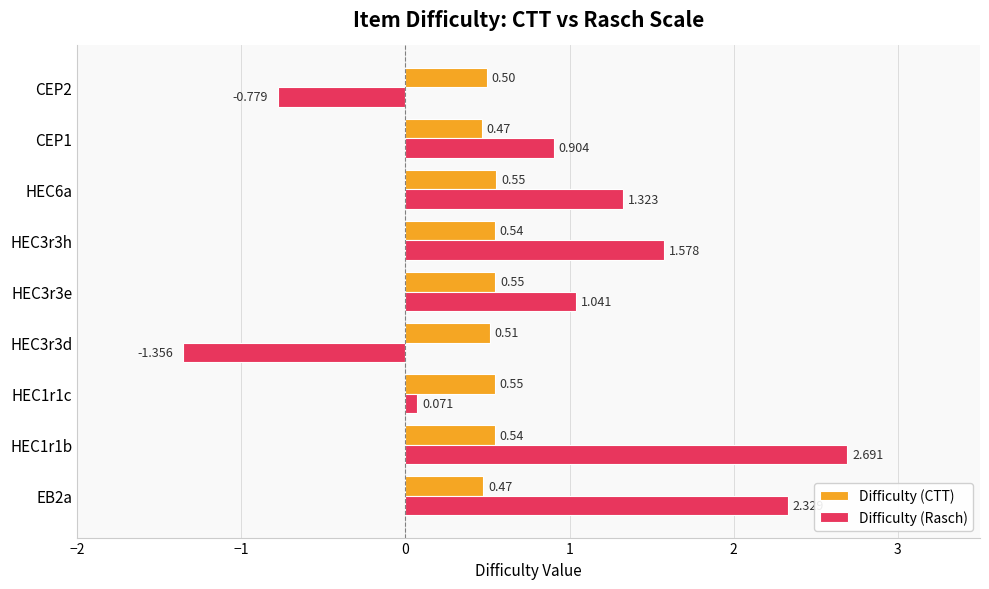

Between EB2a and CEP2, which series saw the biggest shift?

Difficulty (Rasch)